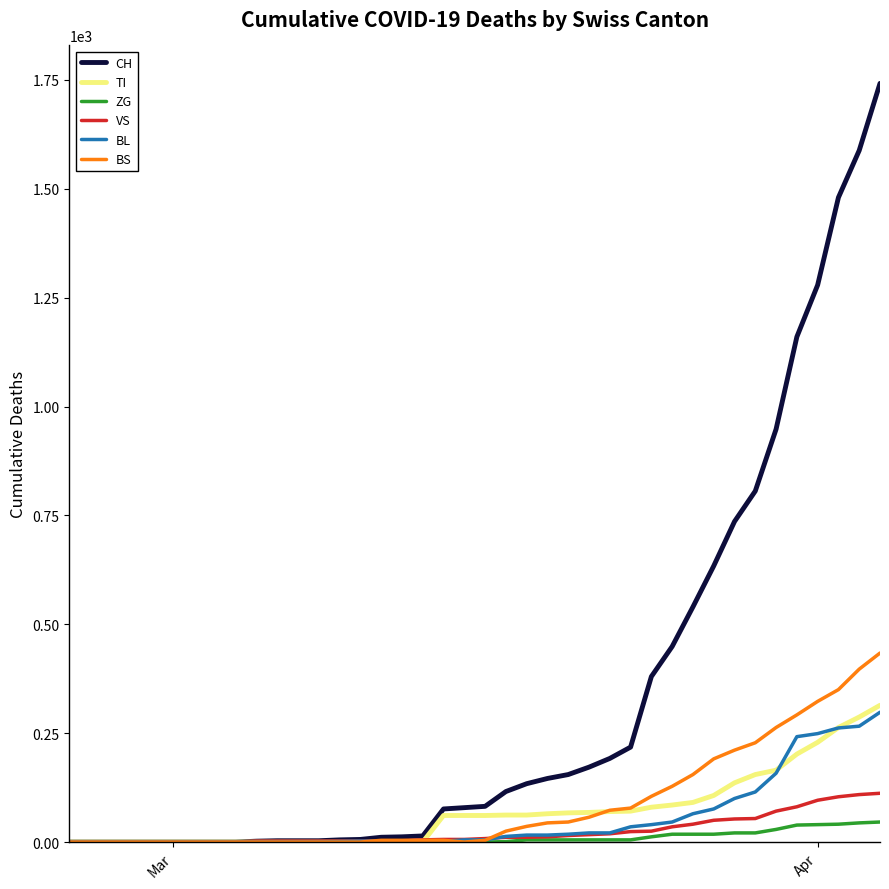

How many values in the ZG series exceed 0?

19